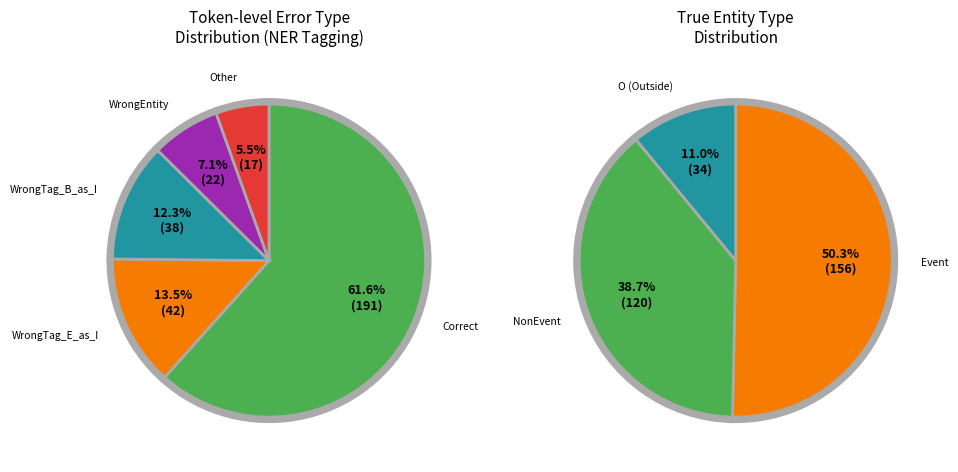

How many slices are in this pie chart?

5